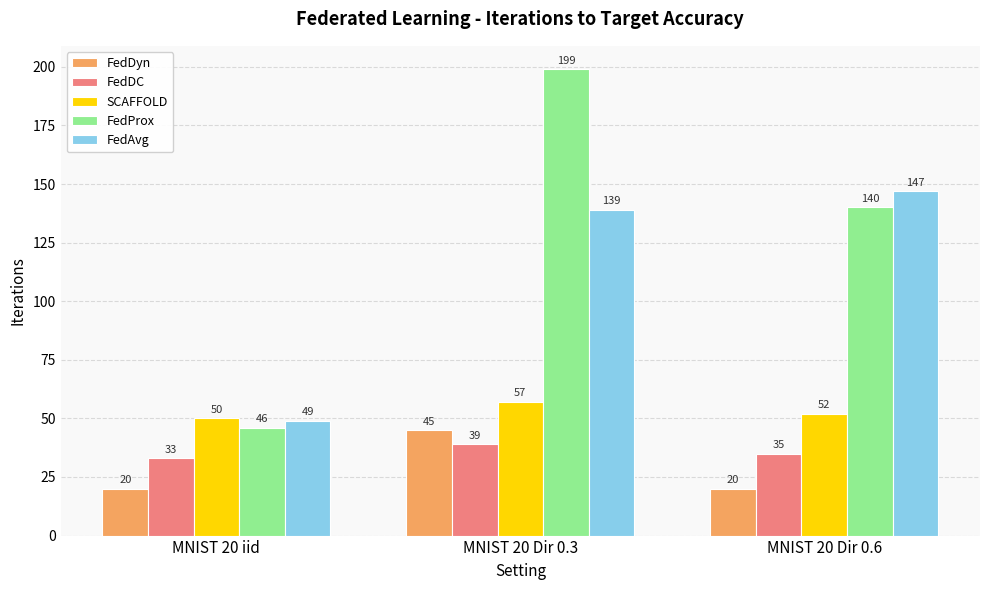

How many categories are shown in the chart?

3